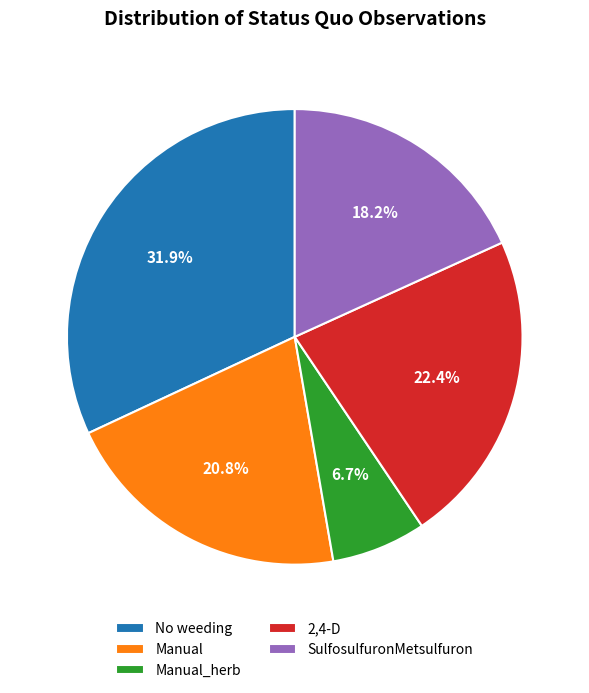

How many segments does this pie chart have?

5